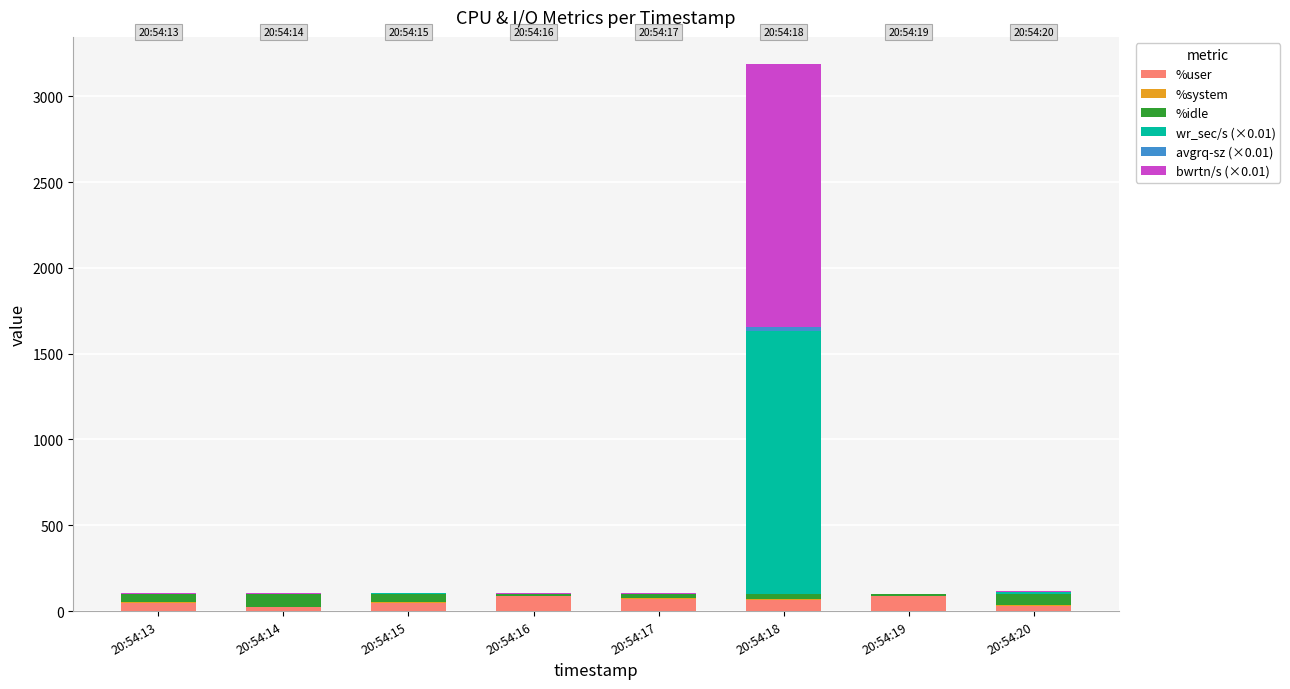

What is the sum of all %user values?

460.1